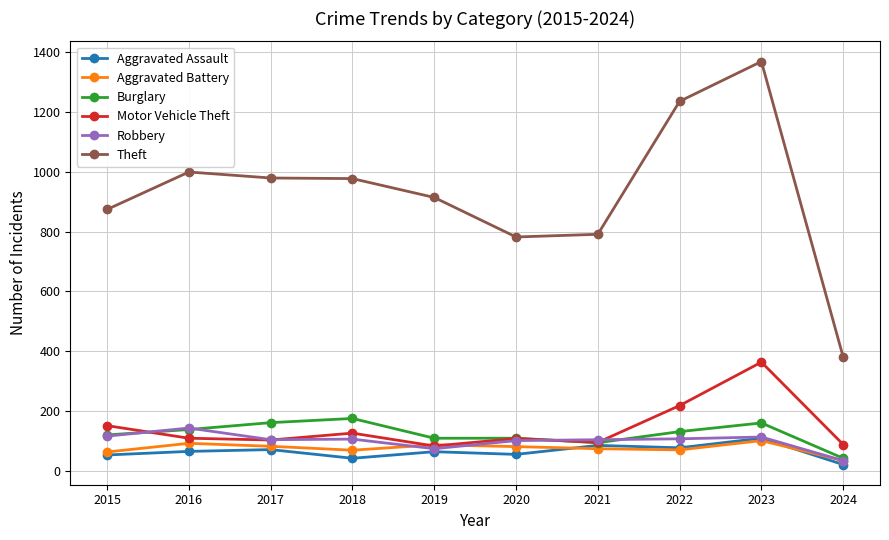

Is the value of Aggravated Assault at 2022 greater than the value of Burglary at 2018?

No